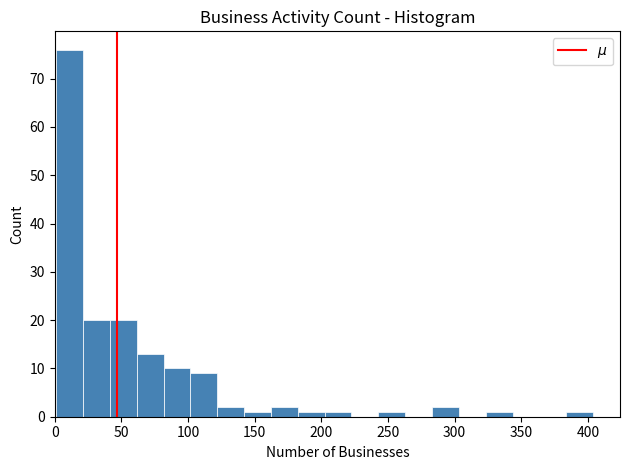

Reading left to right, list every bar in this chart as the range it spans on the x-axis followed by its height. Neither the bar edges nor the heights are printed on the chart, so give them approximately, as read against the axes.

0 to 20: 76
20 to 40: 20
40 to 60: 20
60 to 80: 13
80 to 100: 10
100 to 120: 9
120 to 140: 2
140 to 160: 1
160 to 180: 2
180 to 205: 1
205 to 225: 1
225 to 245: 0
245 to 265: 1
265 to 285: 0
285 to 305: 2
305 to 325: 0
325 to 345: 1
345 to 365: 0
365 to 385: 0
385 to 405: 1